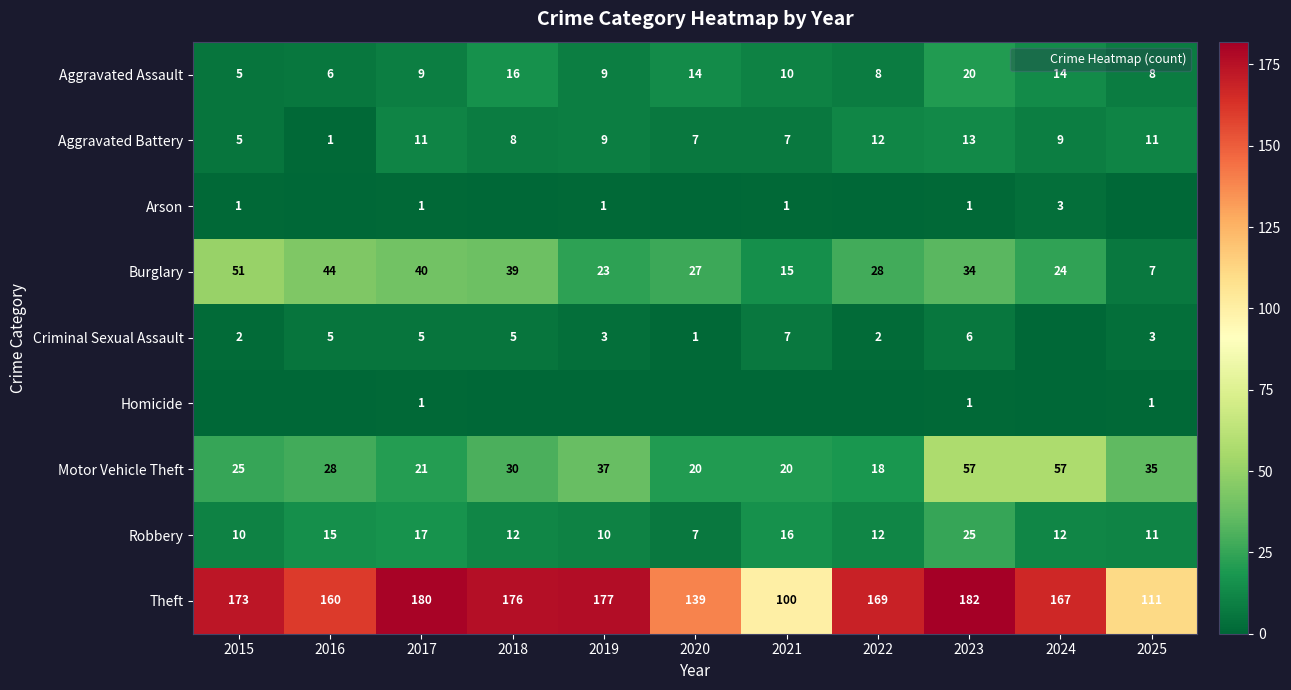

At which label does Burglary first exceed 28?

2015